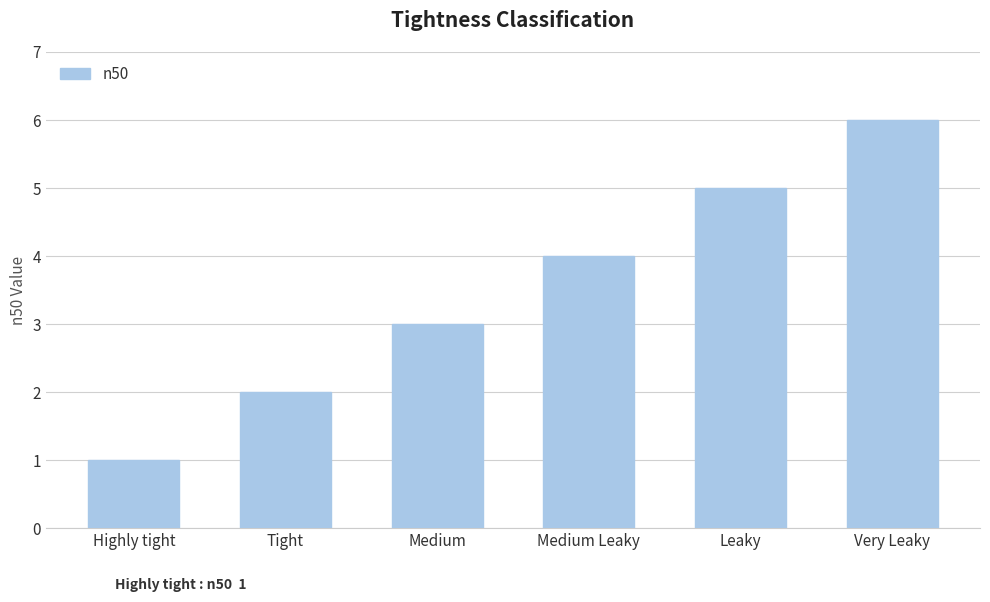

Reading left to right, transcribe all the data shown in this chart.

1	2	3	4	5	6